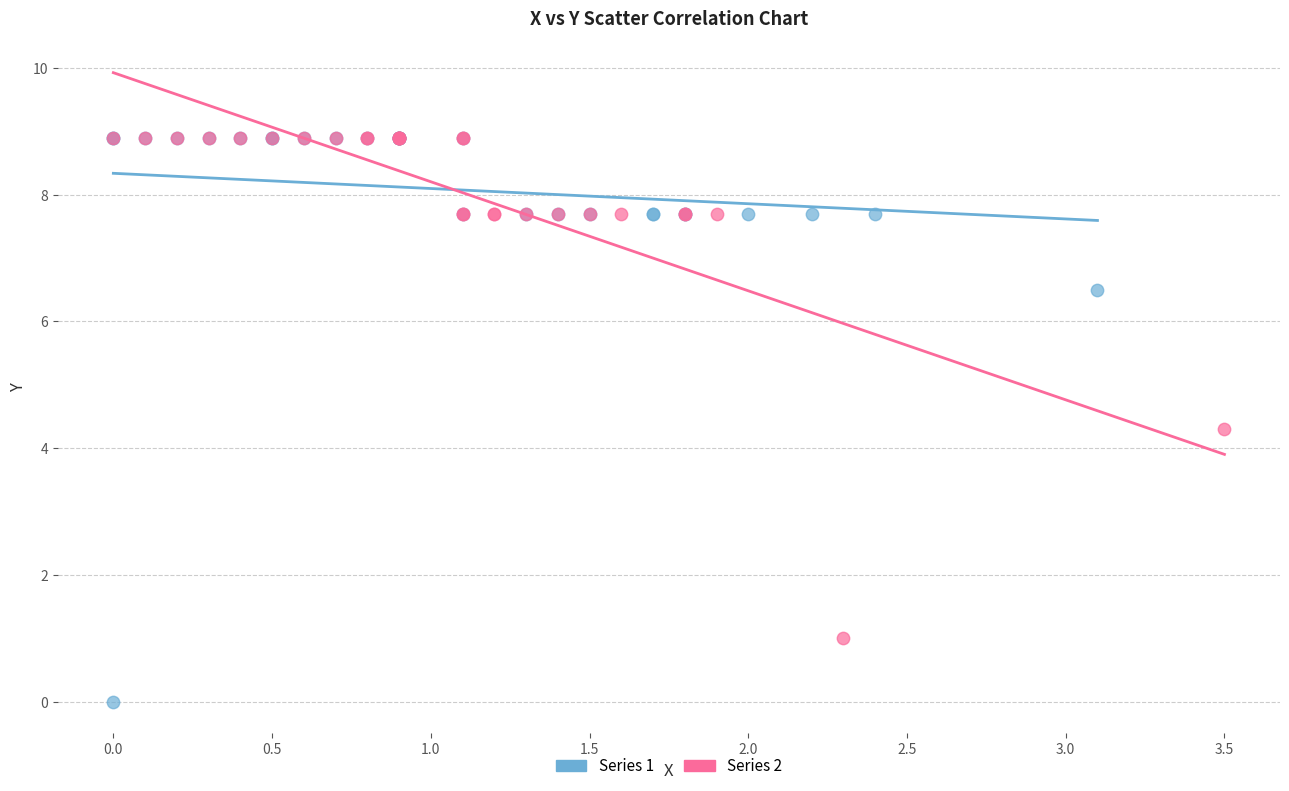

Which series has the widest spread of Y values?

Series 1